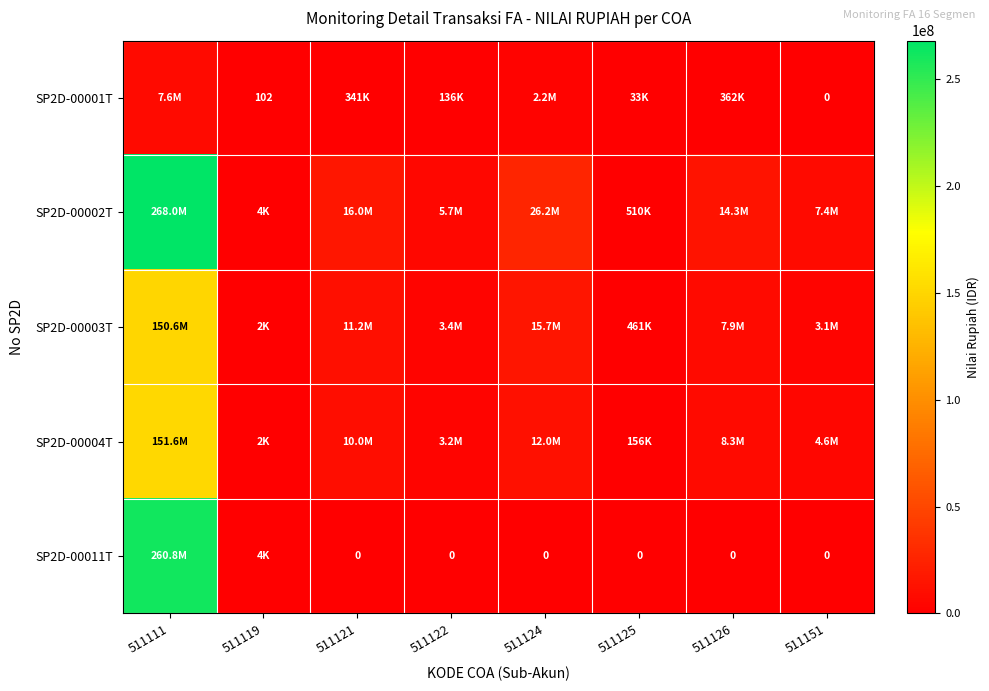

How many data points in SP2D-00004T are less than 8255880?

4